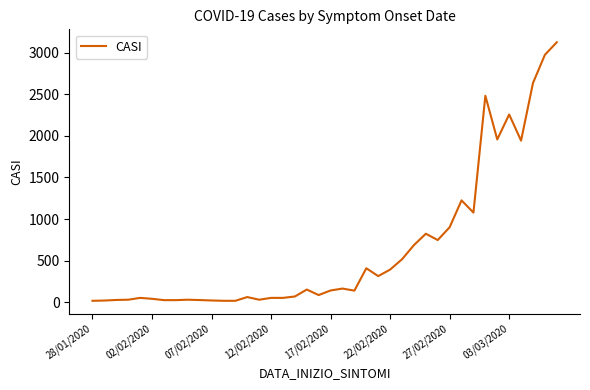

What is the maximum value shown in the chart?

3124